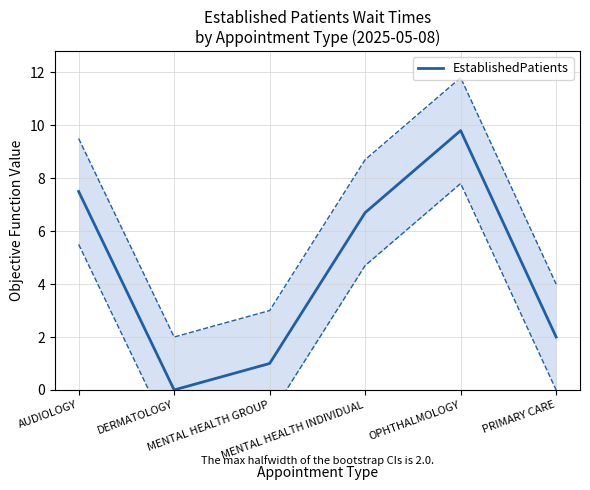

The value at OPHTHALMOLOGY is 14.9. True or false?

False